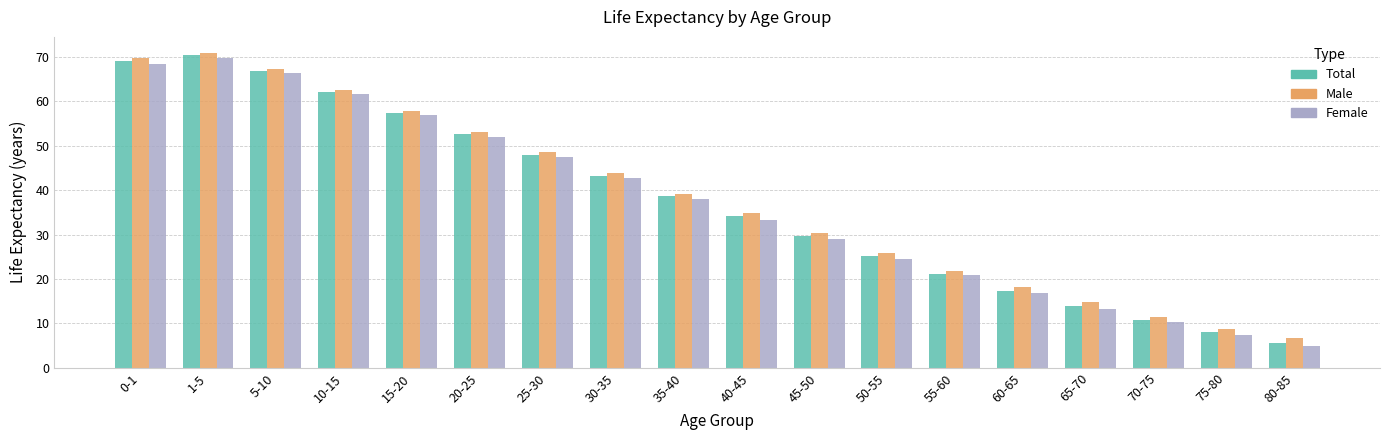

What is the total value across all series at 75-80?

24.2